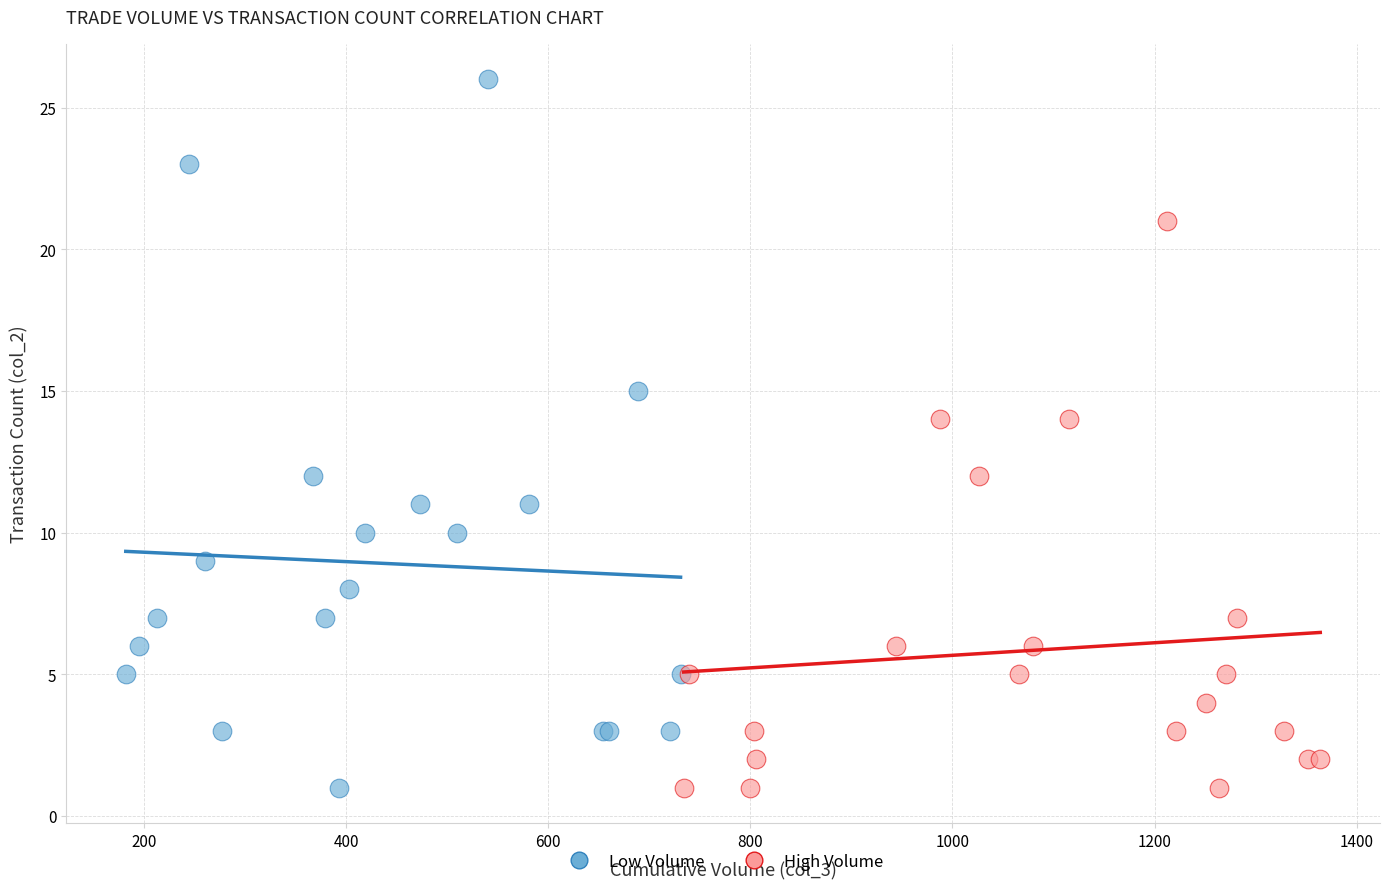

Which series contains the highest Y value?

Low Volume